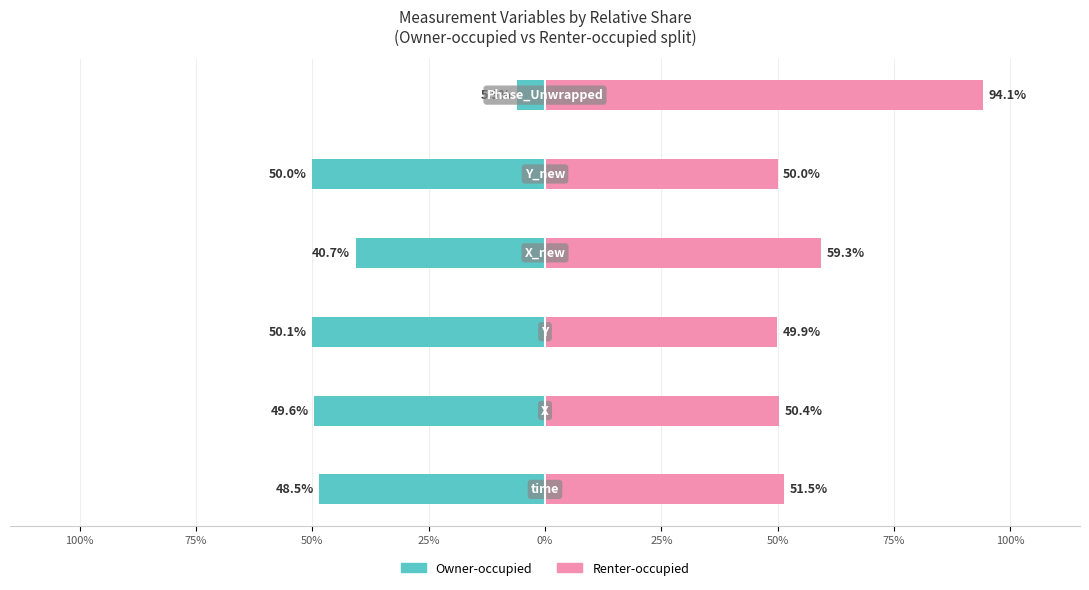

Which series has the widest spread of values?

Owner-occupied